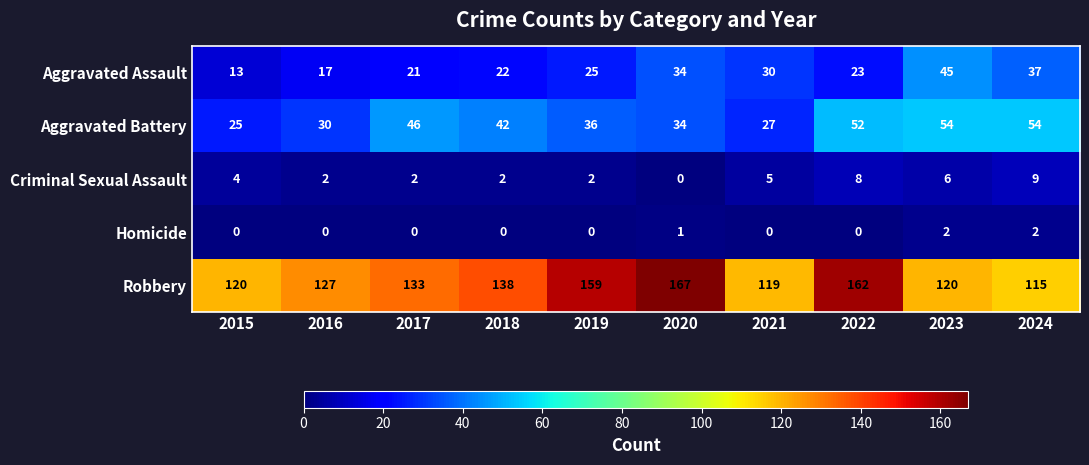

What is the difference between the highest and lowest values at 2020?

167